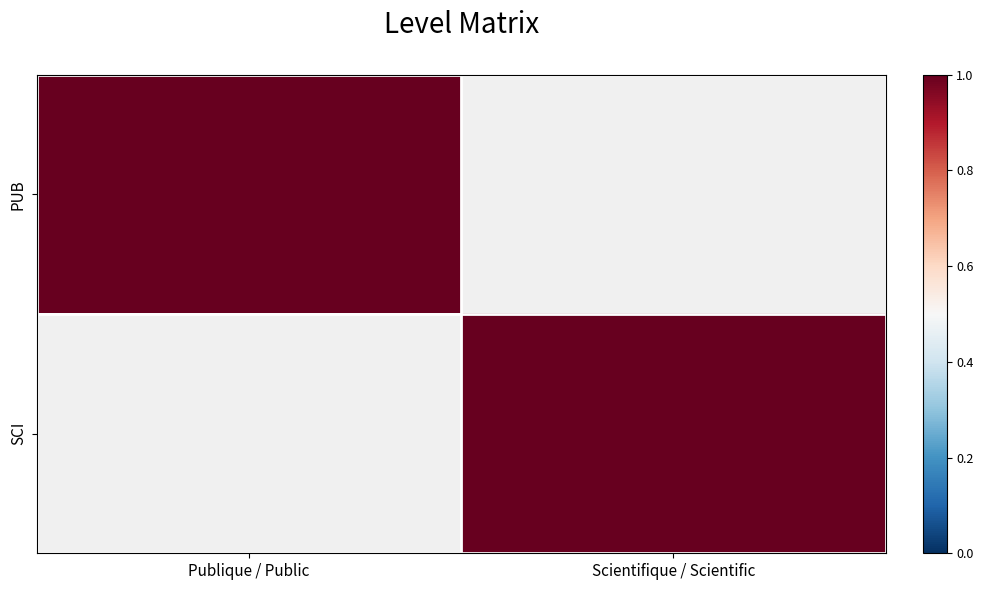

Reading left to right, list all the values displayed in this chart.

PUB: Publique / Public=1	Scientifique / Scientific=0
SCI: Publique / Public=0	Scientifique / Scientific=1